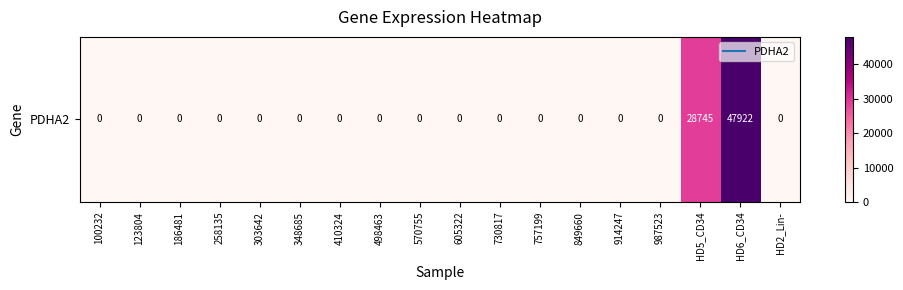

Is it true that the value at 410324 is 0?

True